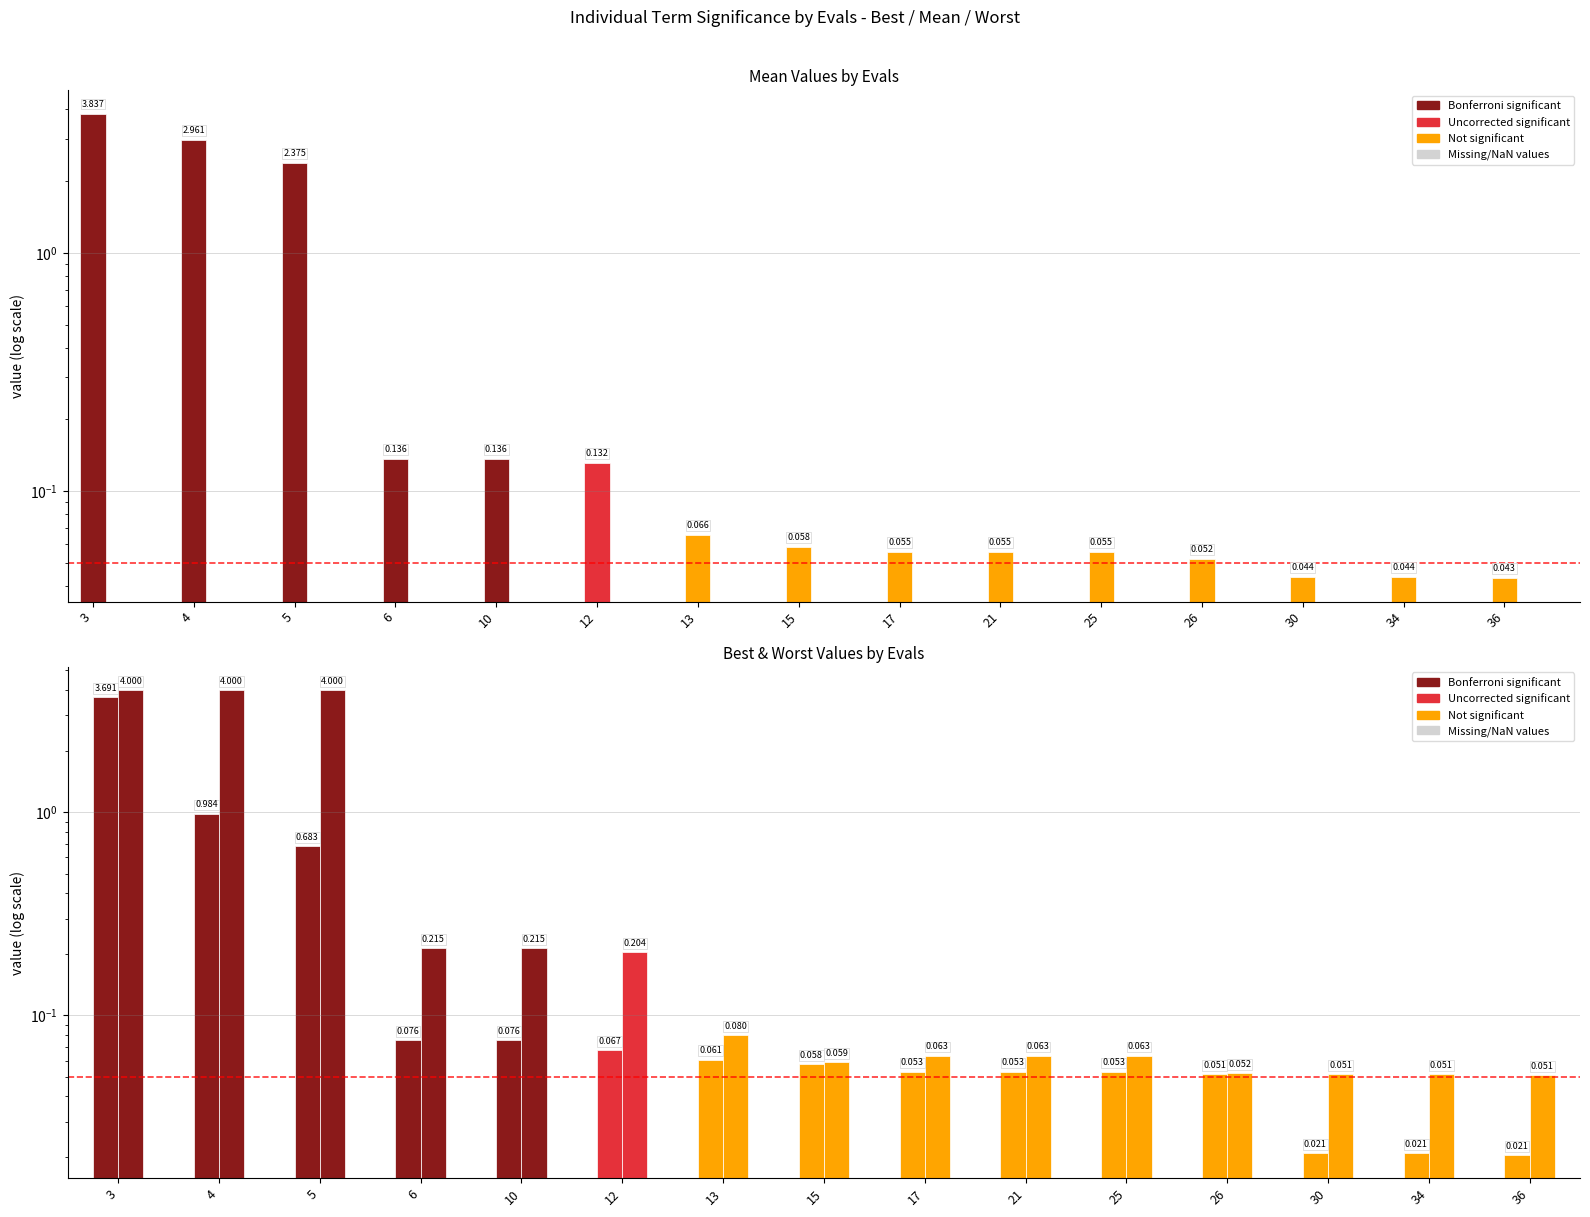

Which has a higher value, 6 or 10?

6